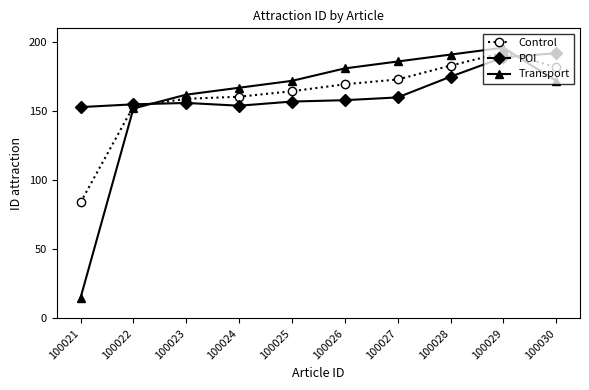

Reading left to right, what are all the values shown in this chart?

Control: 84.0	153.5	159.0	160.5	164.5	169.5	173.0	183.0	192.5	182.0
POI: 153.0	155.0	156.0	154.0	157.0	158.0	160.0	175.0	189.0	192.0
Transport: 15.0	152.0	162.0	167.0	172.0	181.0	186.0	191.0	196.0	172.0